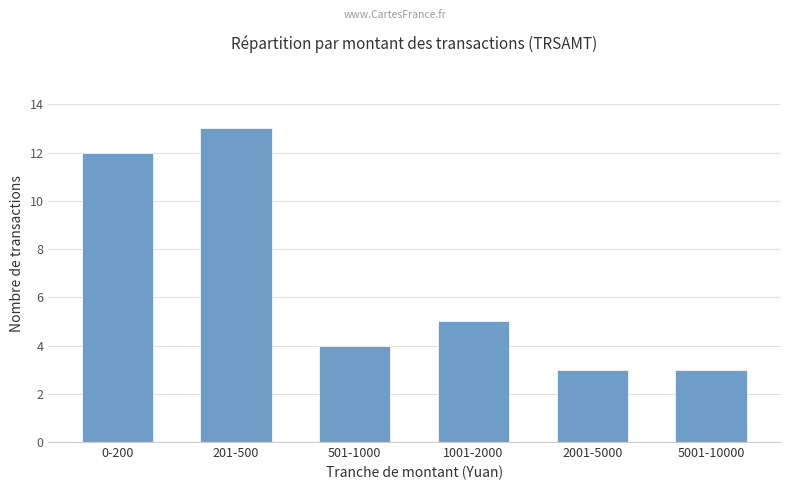

Between 201-500 and 0-200, which is larger?

201-500